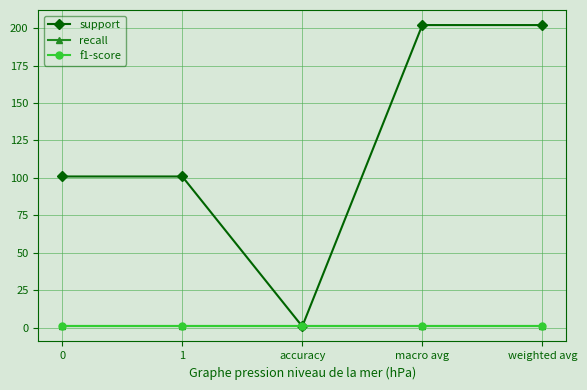

Does the chart have visible grid lines?

Yes